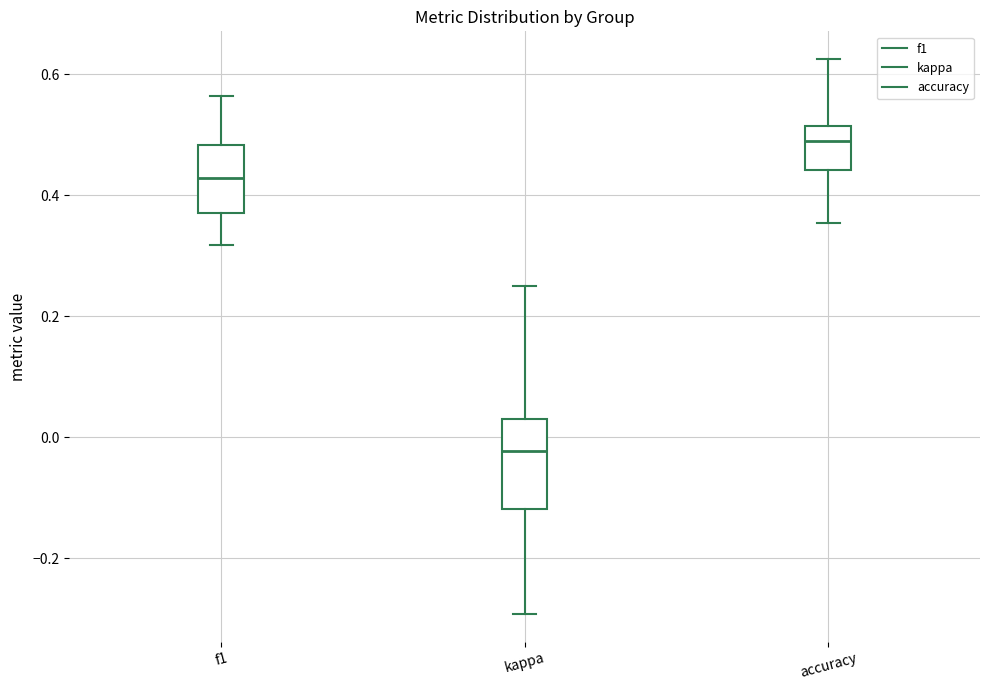

Reading left to right, read every box against the y-axis: the position of its median line, the range the box covers, and the ends of its whiskers. The values are not printed on the chart, so give them approximately, as read against the axis.

f1: median 0.42, box 0.38 to 0.48, whiskers 0.32 to 0.56
kappa: median -0.02, box -0.12 to 0.04, whiskers -0.30 to 0.26
accuracy: median 0.48, box 0.44 to 0.52, whiskers 0.36 to 0.62